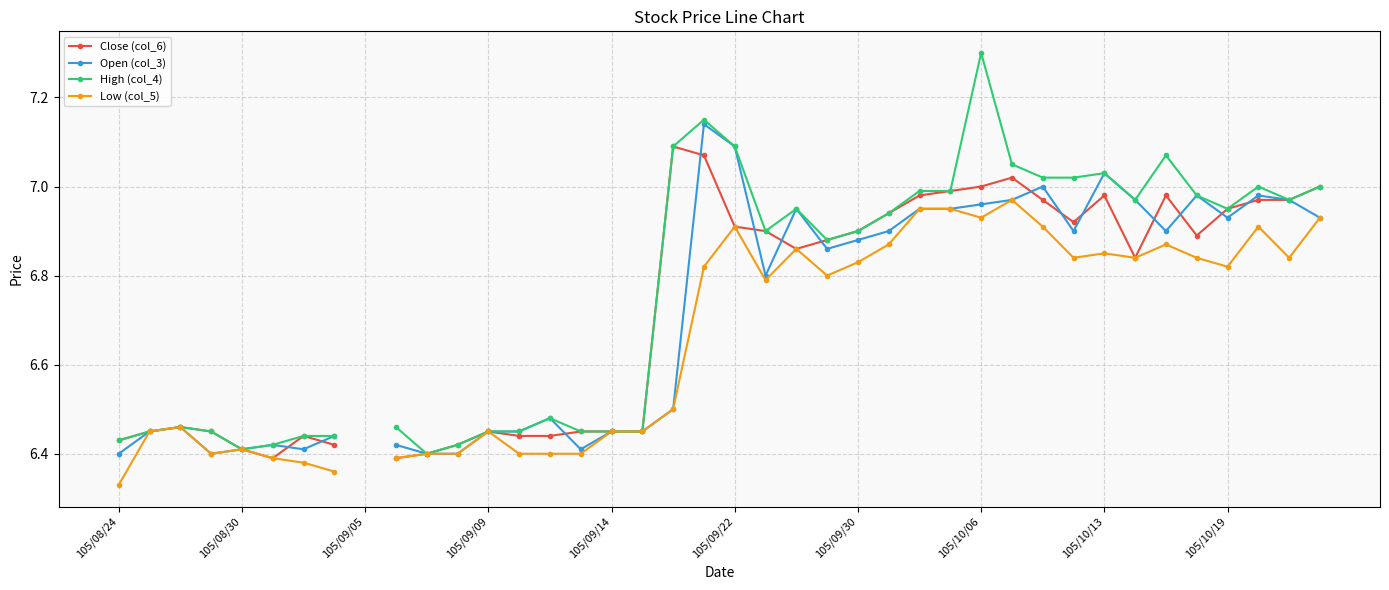

What are all the series names shown in the legend?

Close (col_6), Open (col_3), High (col_4), Low (col_5)